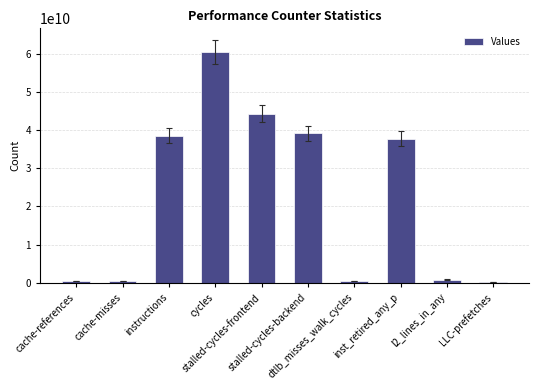

What is the maximum value shown in the chart?

60404048384